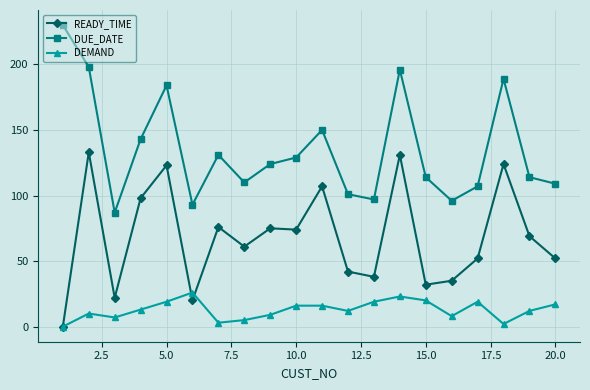

At how many categories does at least one series exceed 136?

7